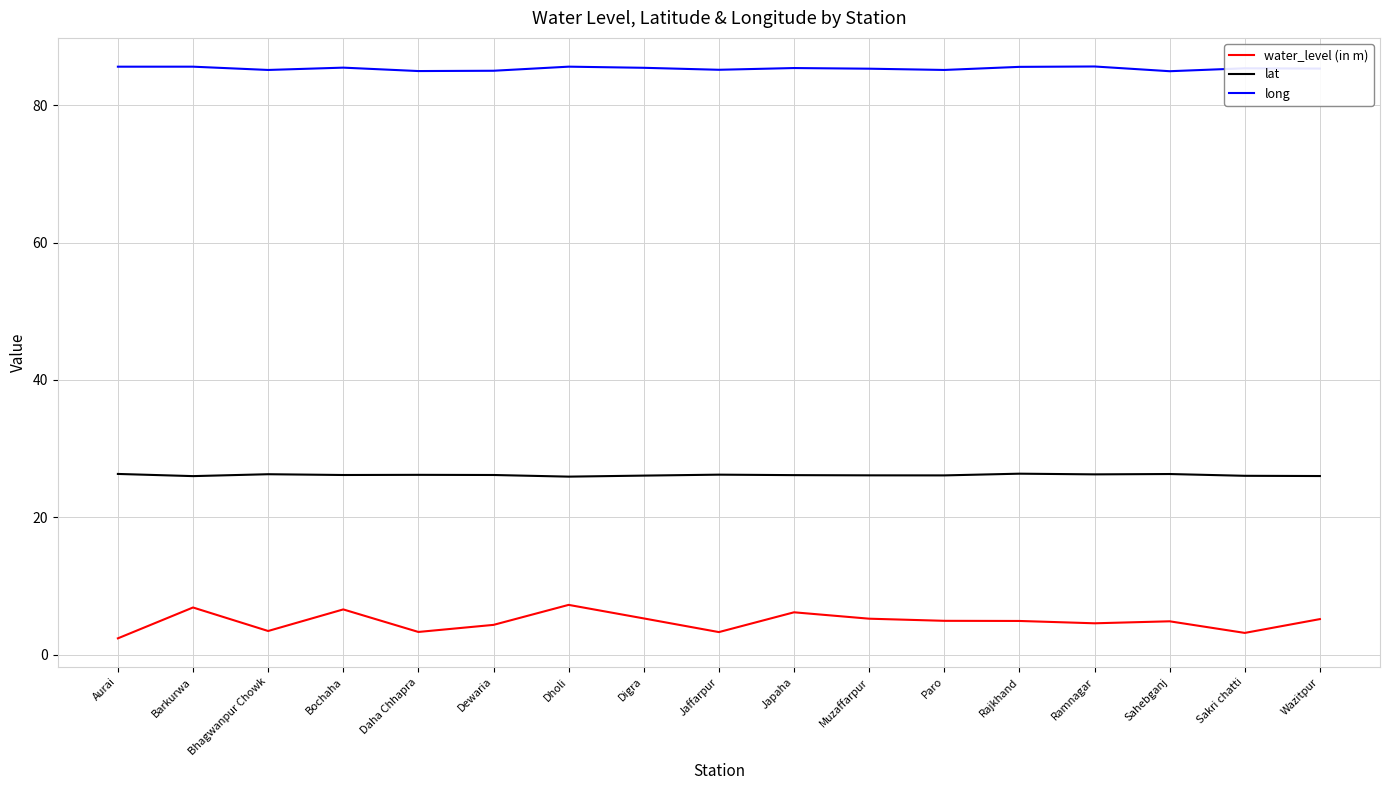

What is the sum of all water_level (in m) values?

82.0